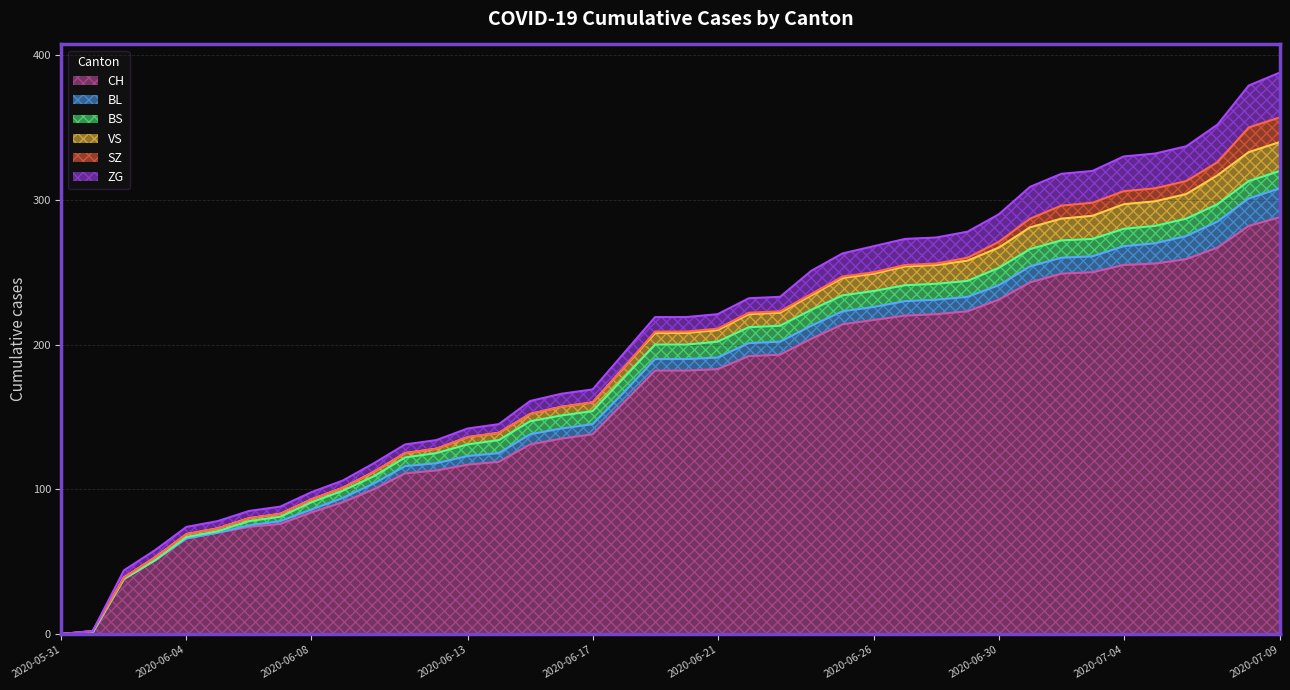

What is the label of the 2nd point from the right?

2020-07-08